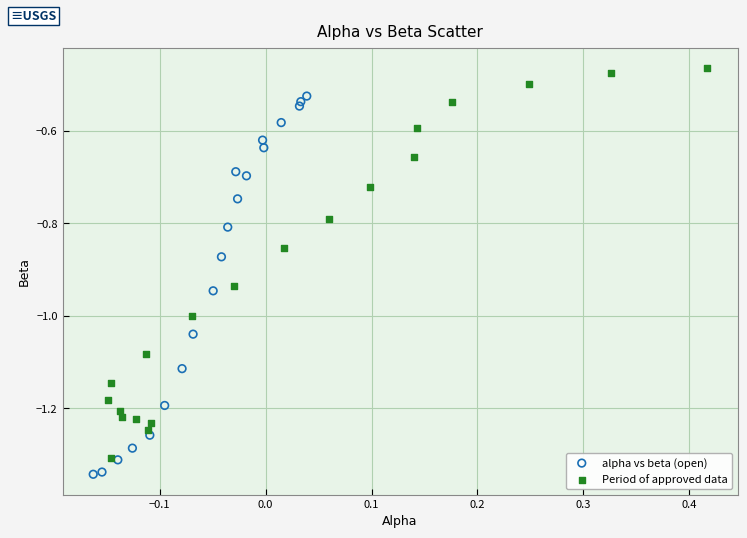

Which series reaches the maximum Y coordinate?

Period of approved data